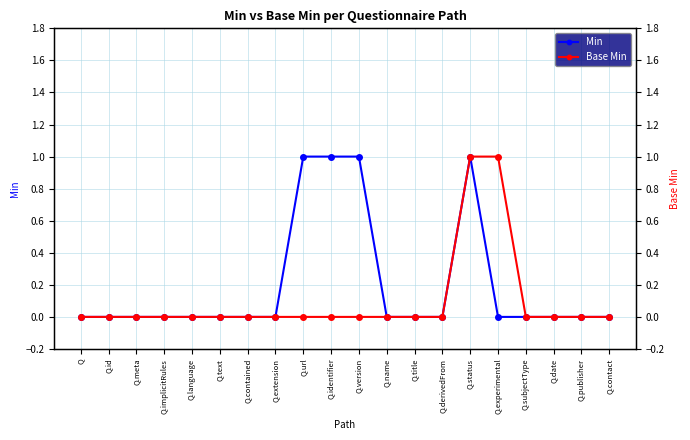

What is the difference between the second highest and second lowest values in the Base Min series?

1